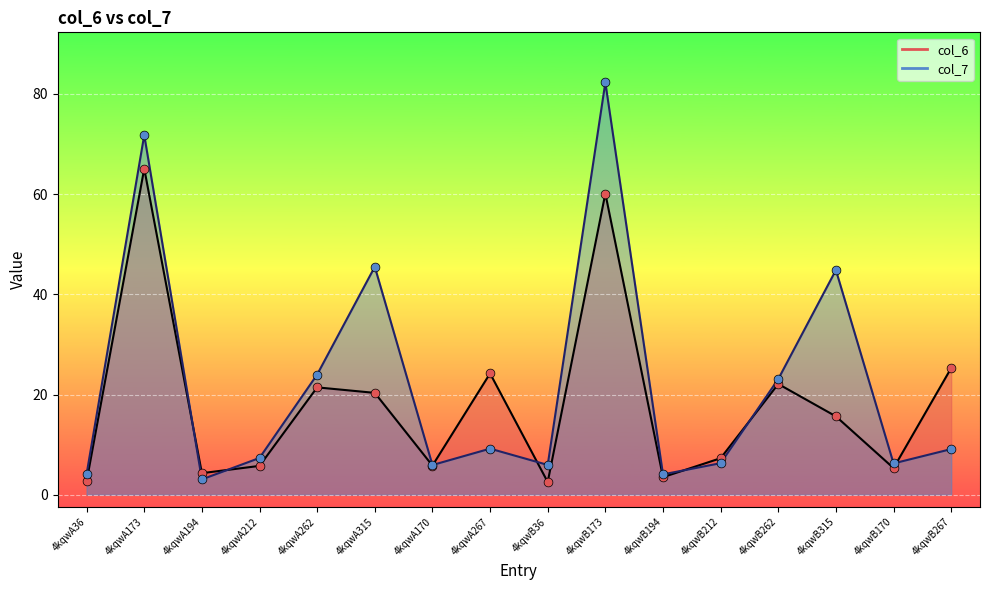

What are all the series names shown in the legend?

col_6, col_7